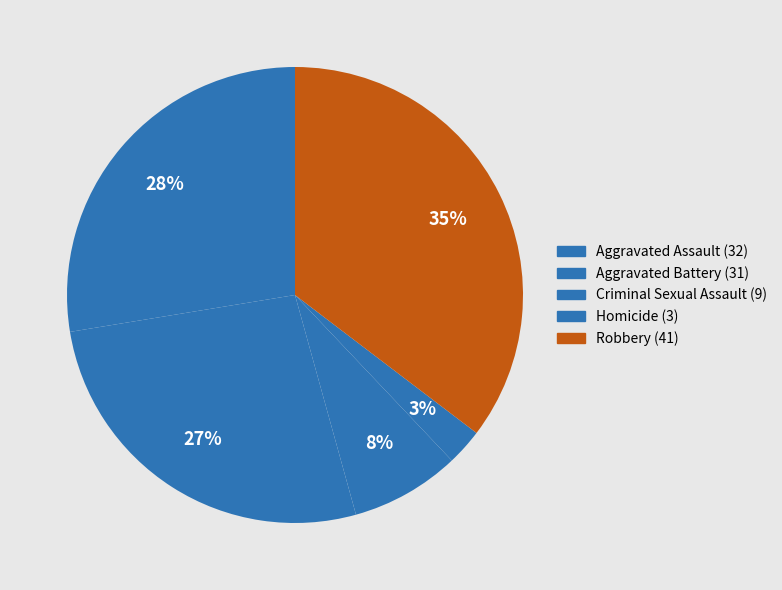

How many segments does this pie chart have?

5